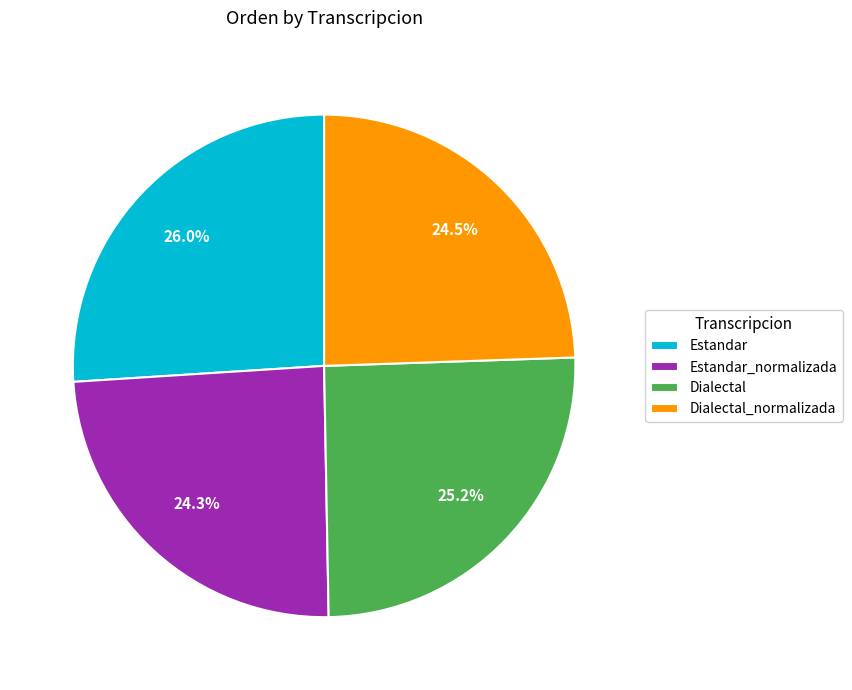

To the nearest percent, what portion does Dialectal represent?

25%